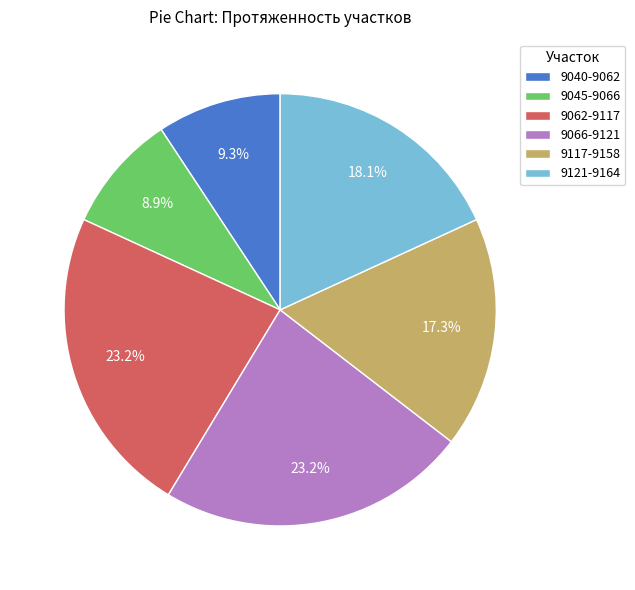

Is 9045-9066 the majority of the pie?

No